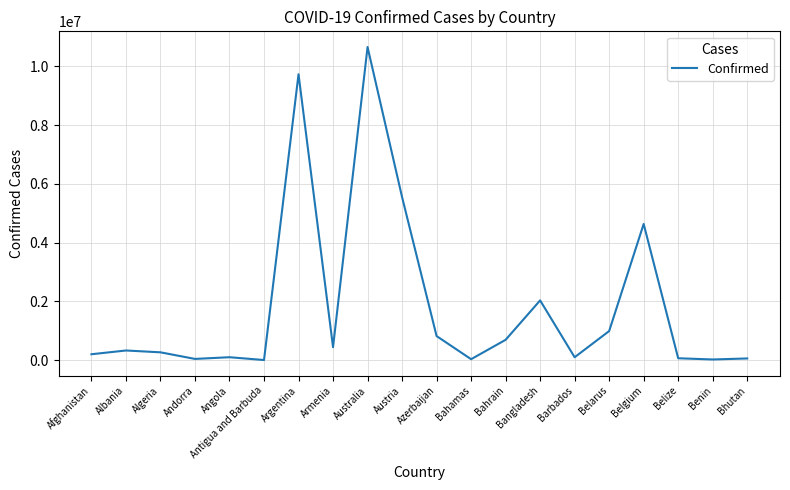

What is the difference between the maximum and minimum values?

10644790